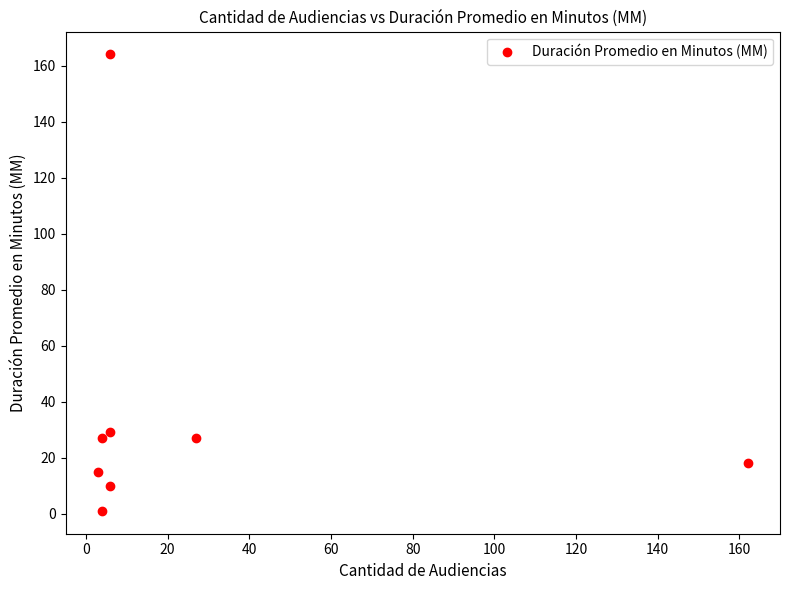

How many points are lower than both their immediate neighbors (excluding endpoints)?

3